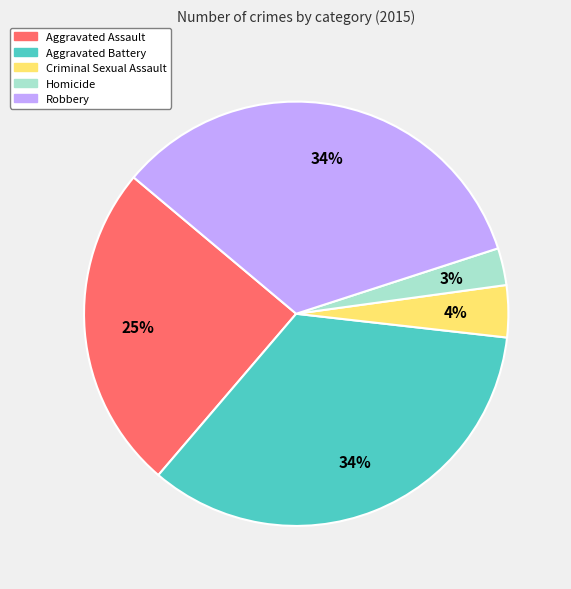

Is the sum of Robbery and Homicide greater than half?

No